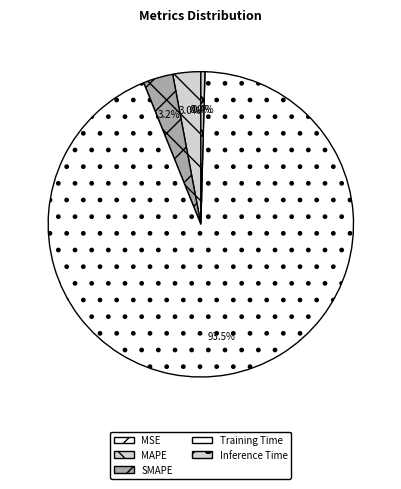

Is it true that Training Time is 88% of the pie?

False